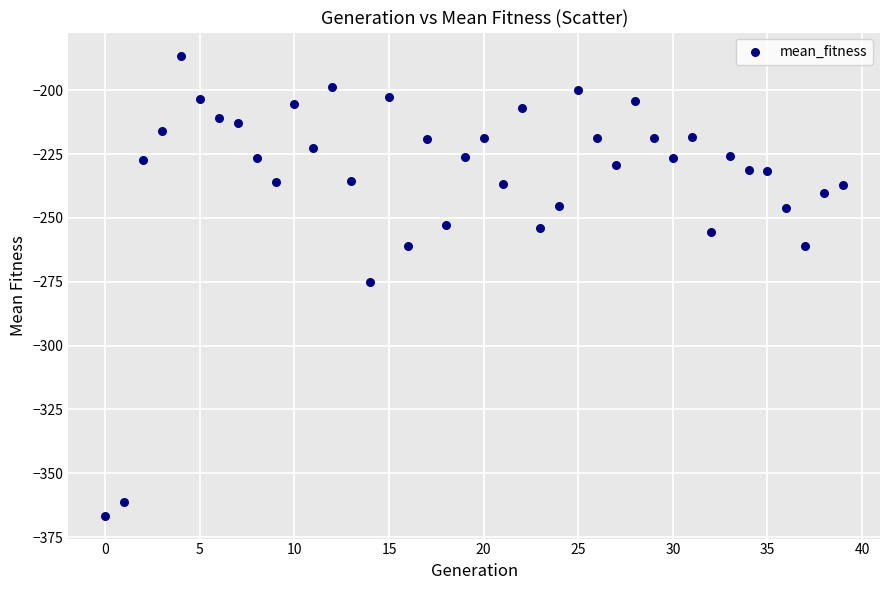

What is the range of Y values (max minus min)?

180.2